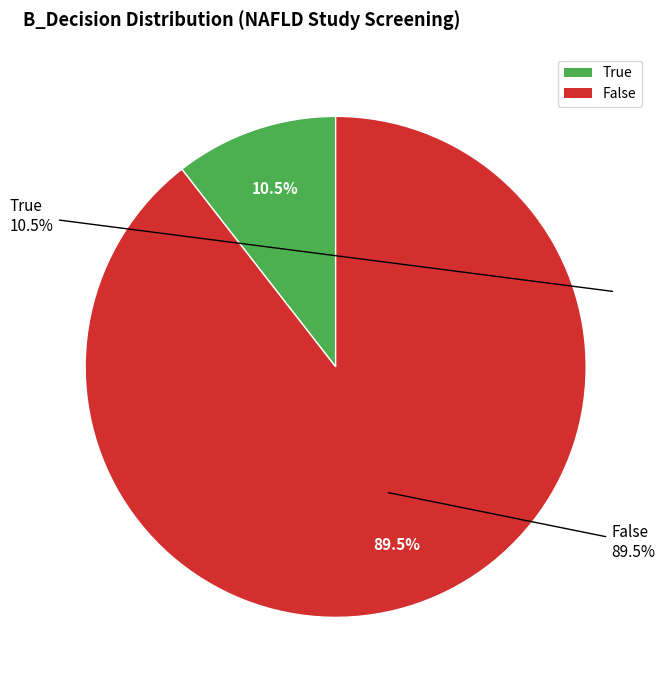

Which has a higher value, False or True?

False